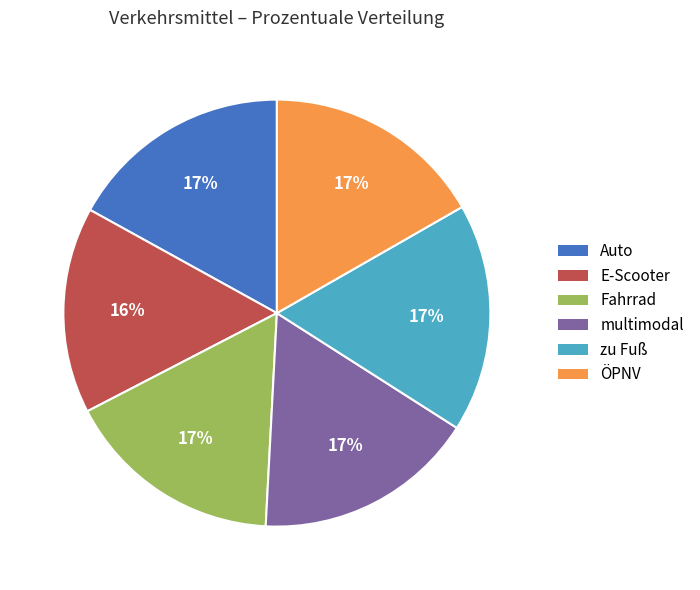

Is the sum of E-Scooter and zu Fuß greater than half?

No